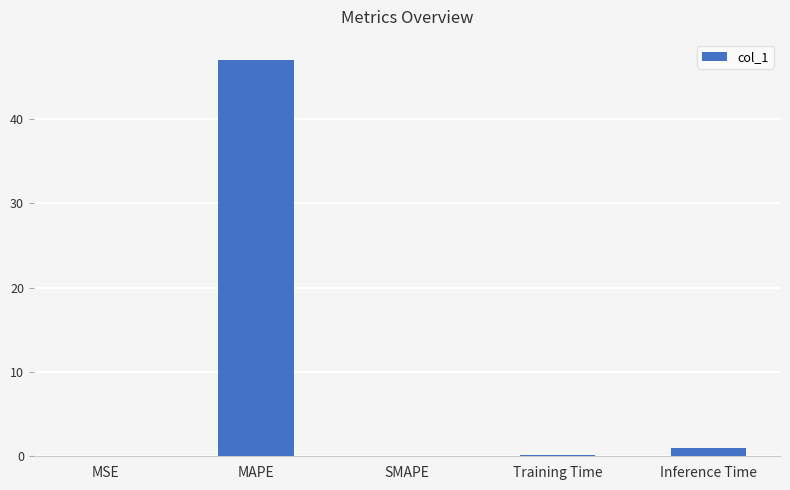

What is the change in value from MAPE to SMAPE?

-47.1